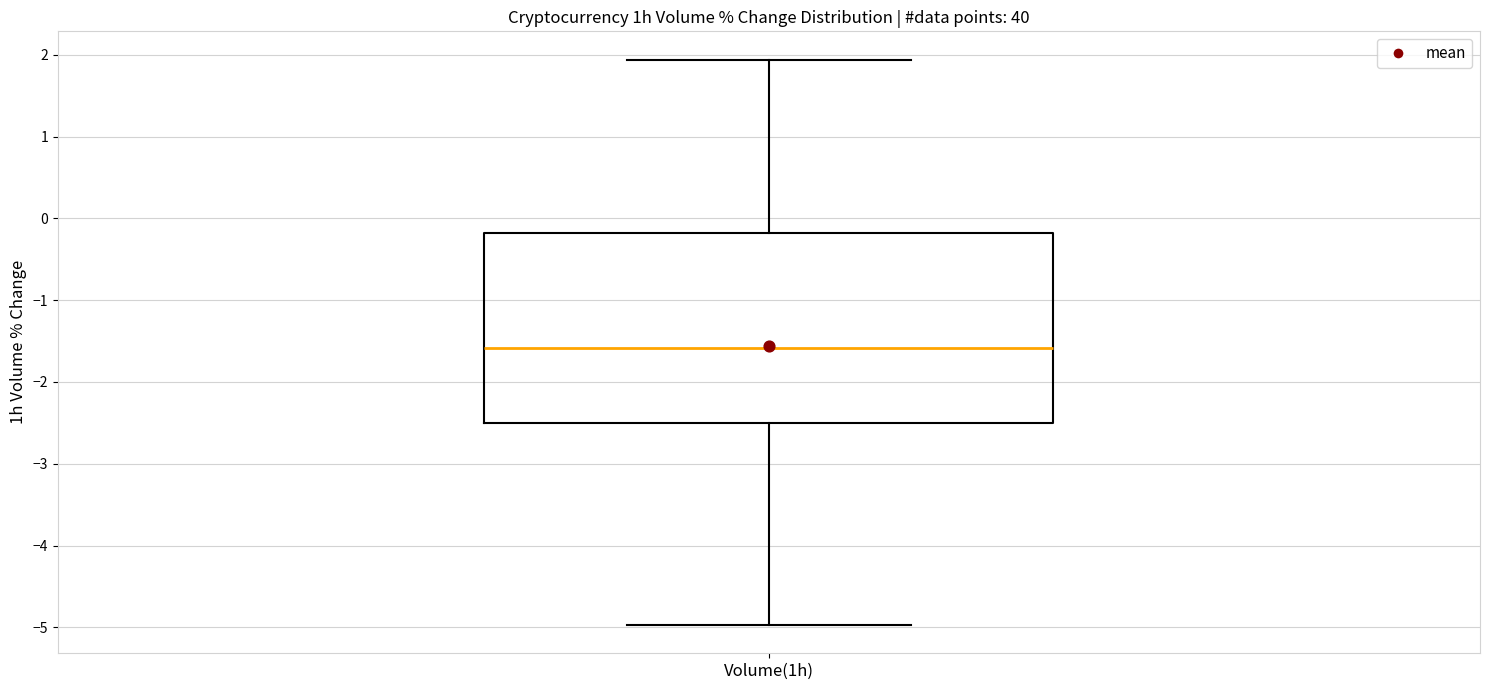

Where is the lower edge of the box for Volume(1h) on the y-axis? The values are not printed on the chart, so give them approximately, as read against the axis.

-2.5